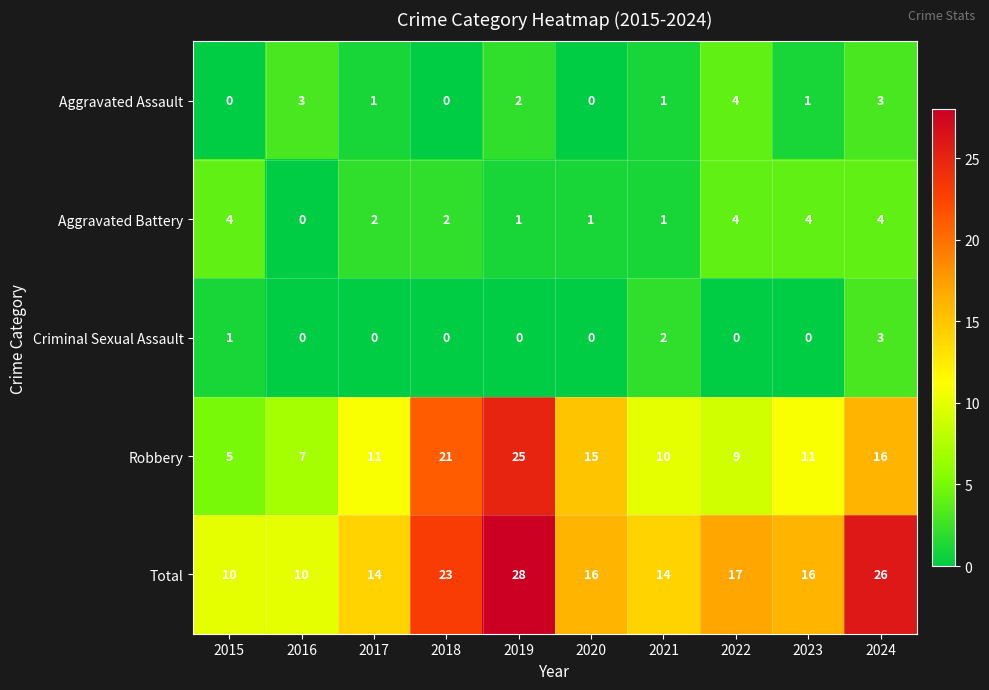

What is the average value of the Total series?

17